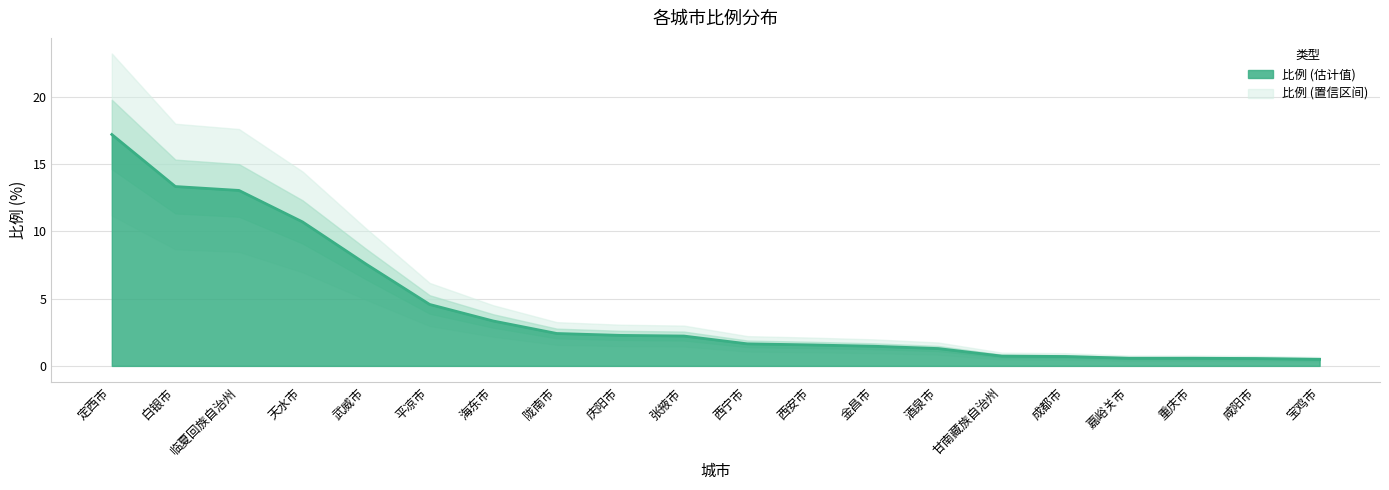

What is the sum of the values at 西宁市 and 白银市?

15.0